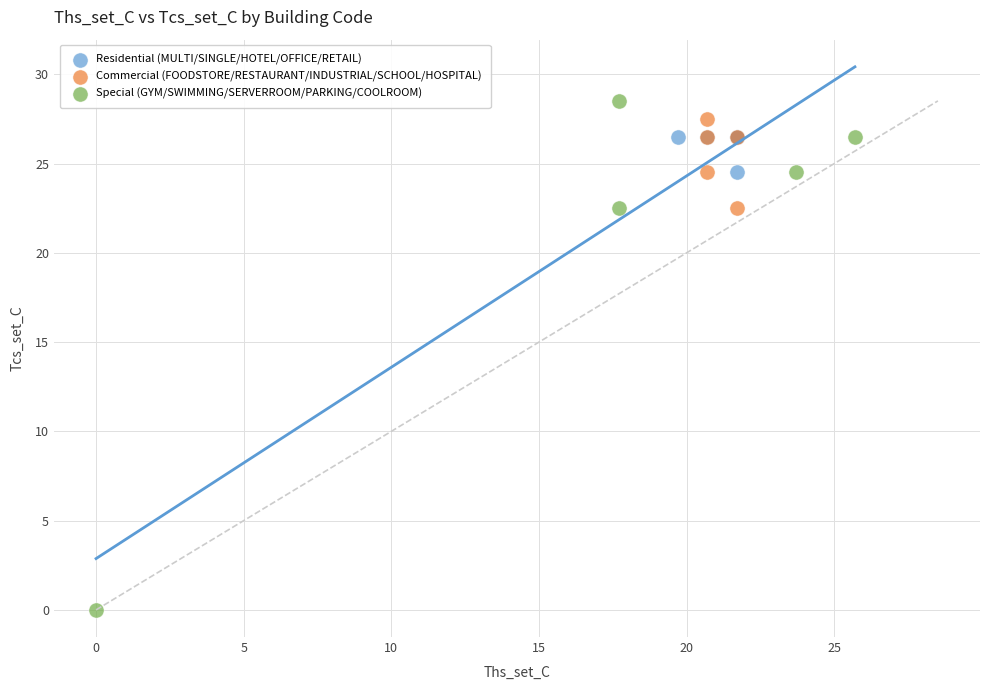

Which series contains the highest Y value?

Special (GYM/SWIMMING/SERVERROOM/PARKING/COOLROOM)